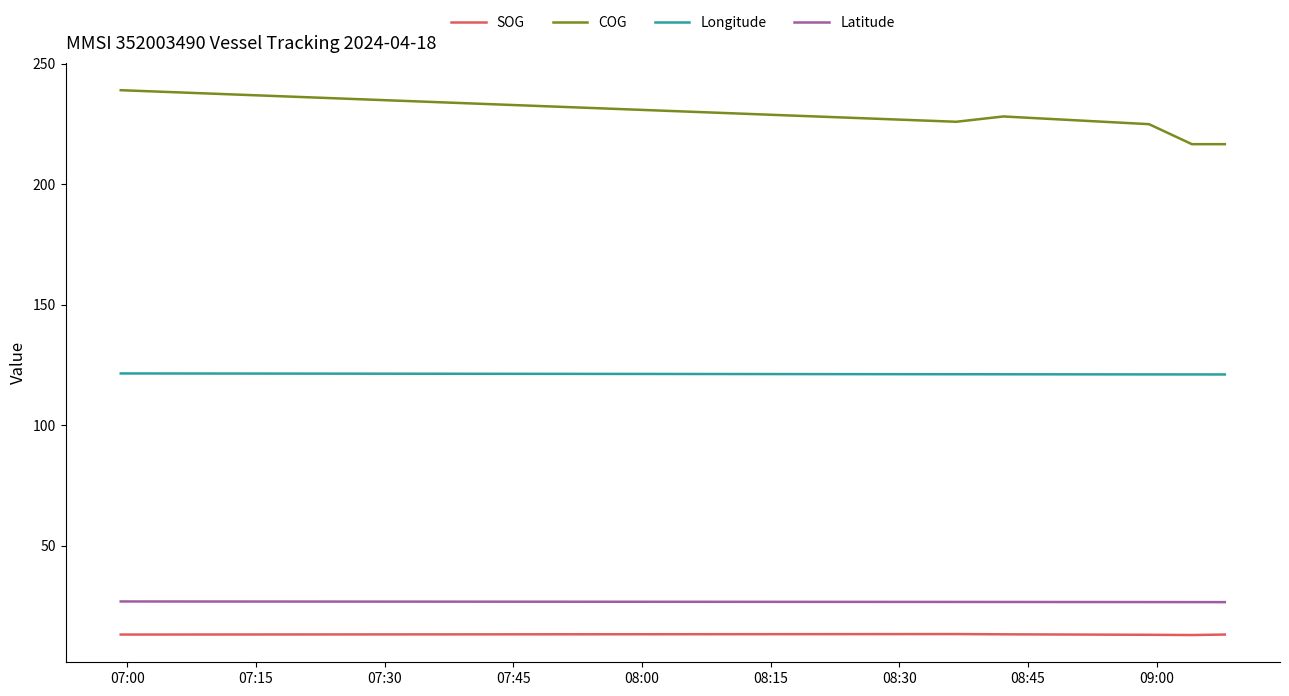

Which series has the largest range (max minus min)?

COG